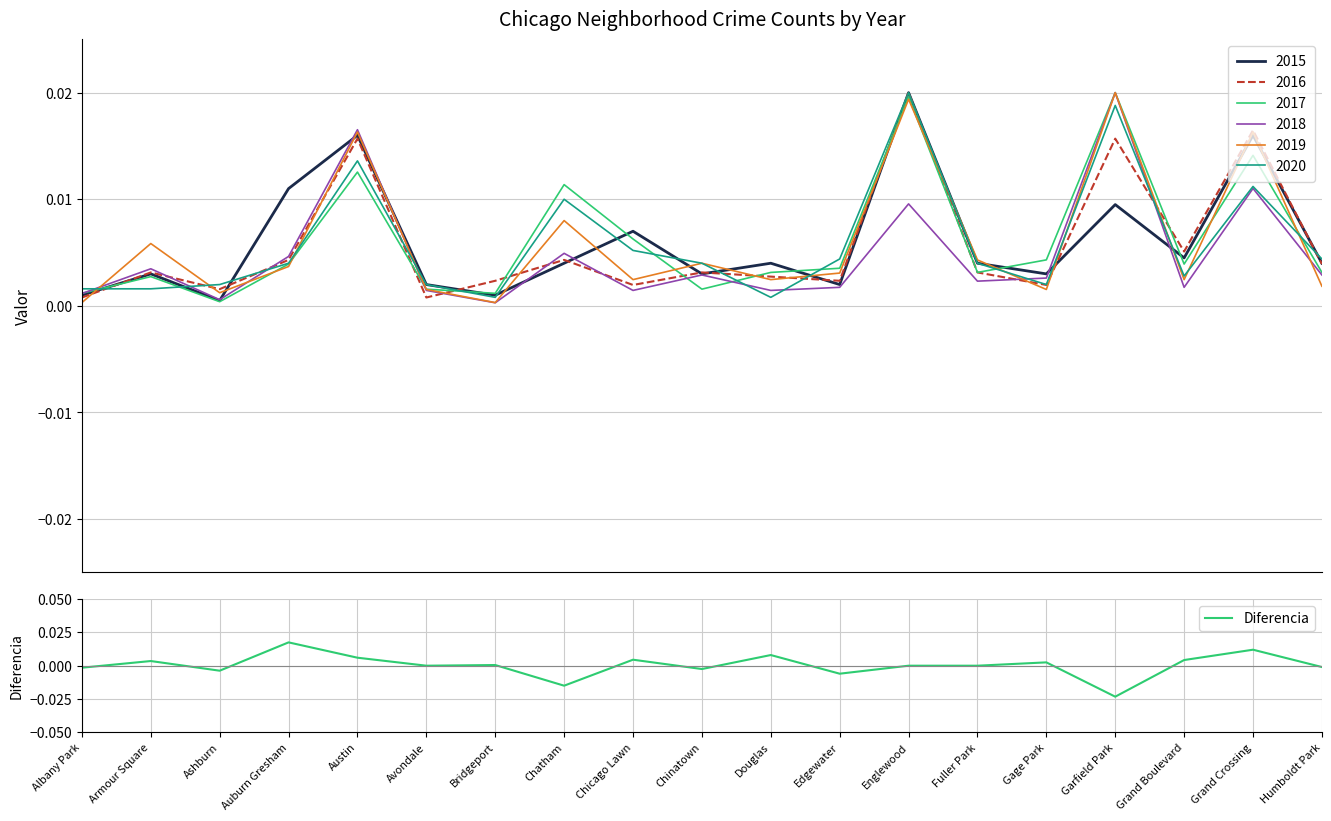

What position from the right is Grand Crossing?

2